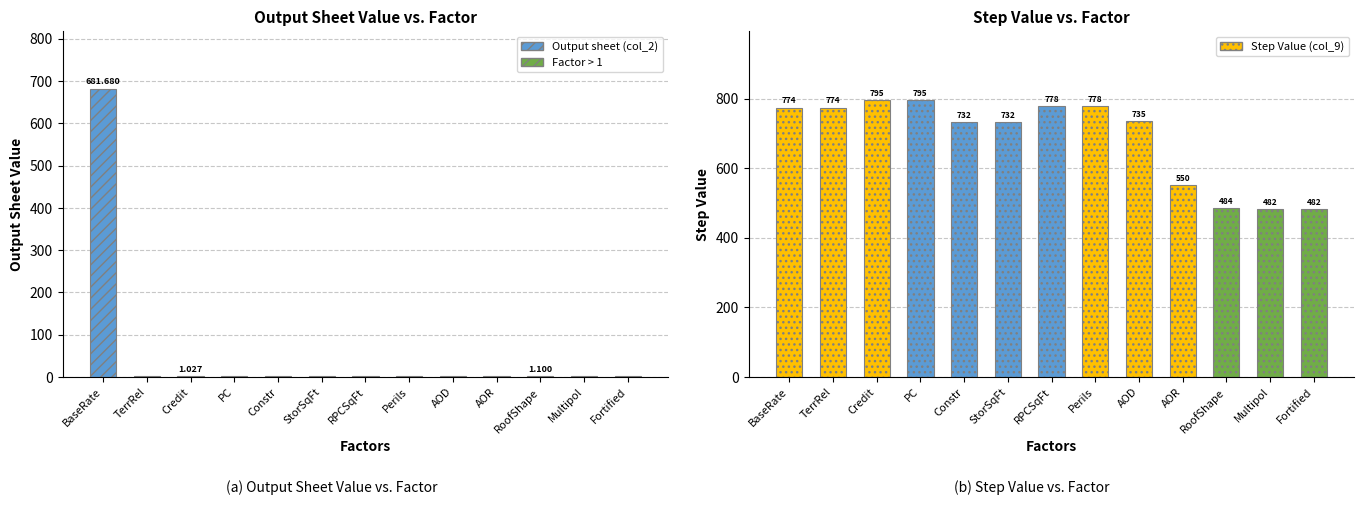

How many groups of bars are there?

13